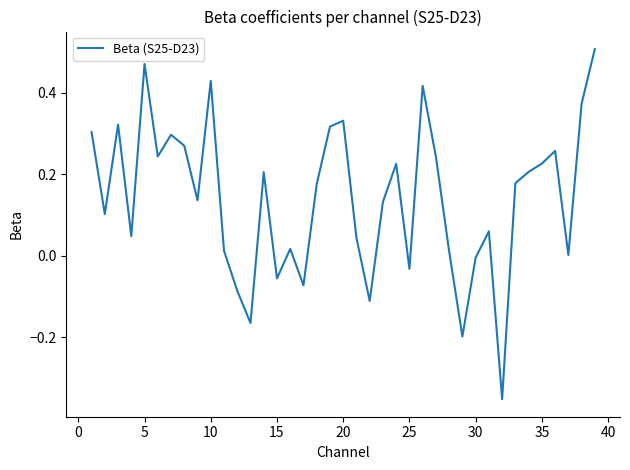

What is the difference between the maximum and minimum values?

0.9